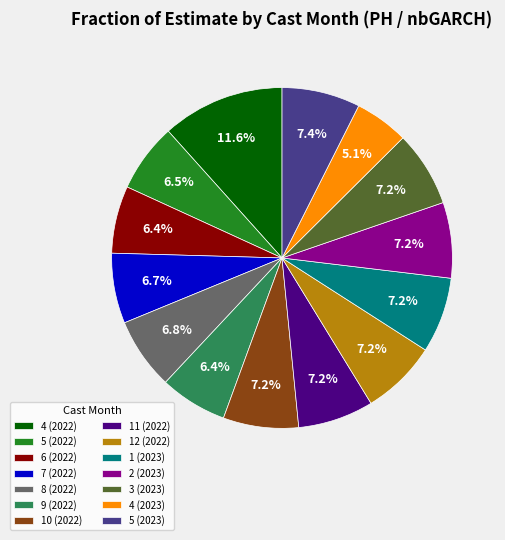

What is the total percentage of 5 (2022) and 12 (2022)?

13.7%